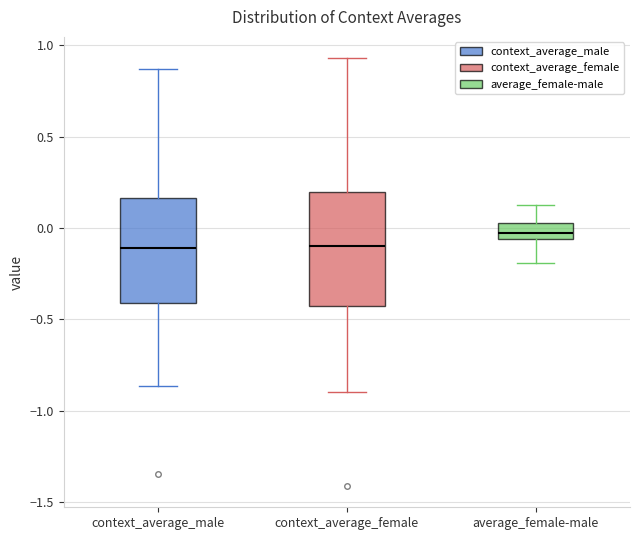

Where is the lower edge of the box for context_average_male on the y-axis? The values are not printed on the chart, so give them approximately, as read against the axis.

-0.40